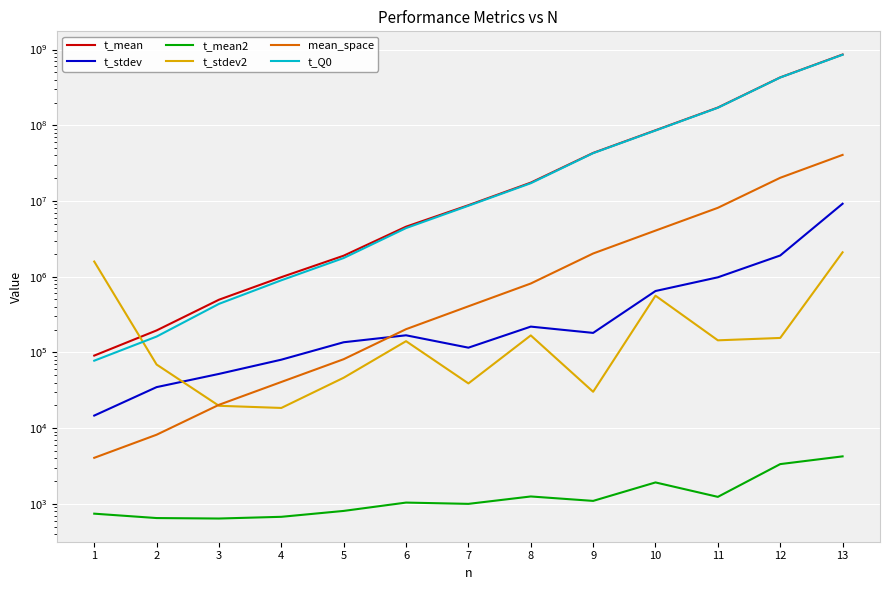

What is the value of the t_mean2 point at the 12th from the left?

3344.8